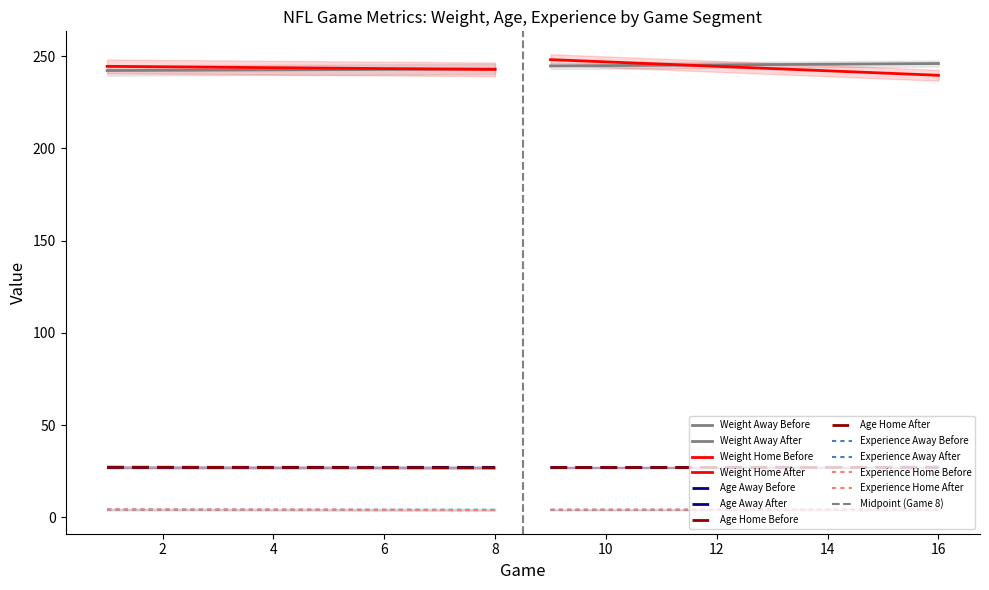

Is it true that Age Away equals 27.3 at 3?

True